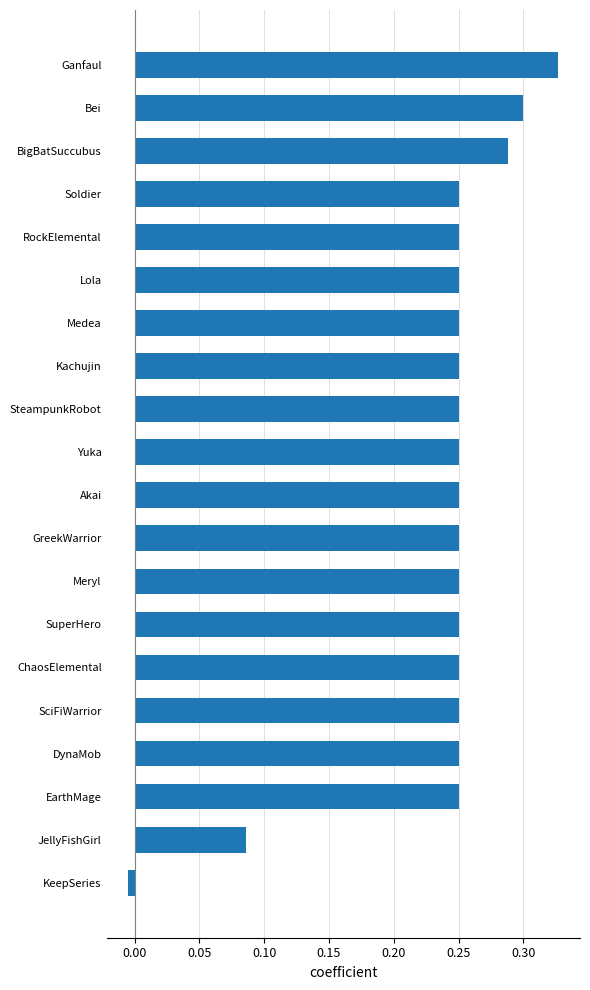

At which category does the chart reach its peak across all series?

Ganfaul